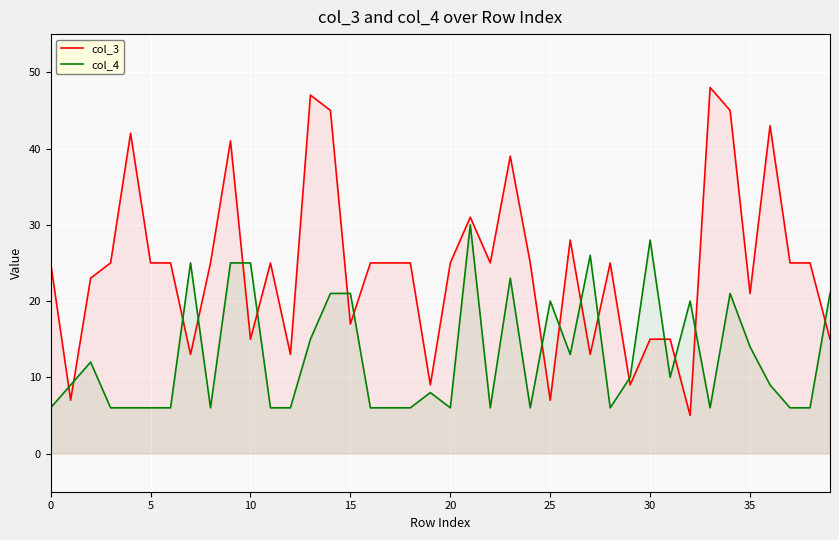

Reading right to left, extract all data points from this chart.

col_3: 15	25	25	43	21	45	48	5	15	15	9	25	13	28	7	25	39	25	31	25	9	25	25	25	17	45	47	13	25	15	41	25	13	25	25	42	25	23	7	25
col_4: 21	6	6	9	14	21	6	20	10	28	10	6	26	13	20	6	23	6	30	6	8	6	6	6	21	21	15	6	6	25	25	6	25	6	6	6	6	12	9	6